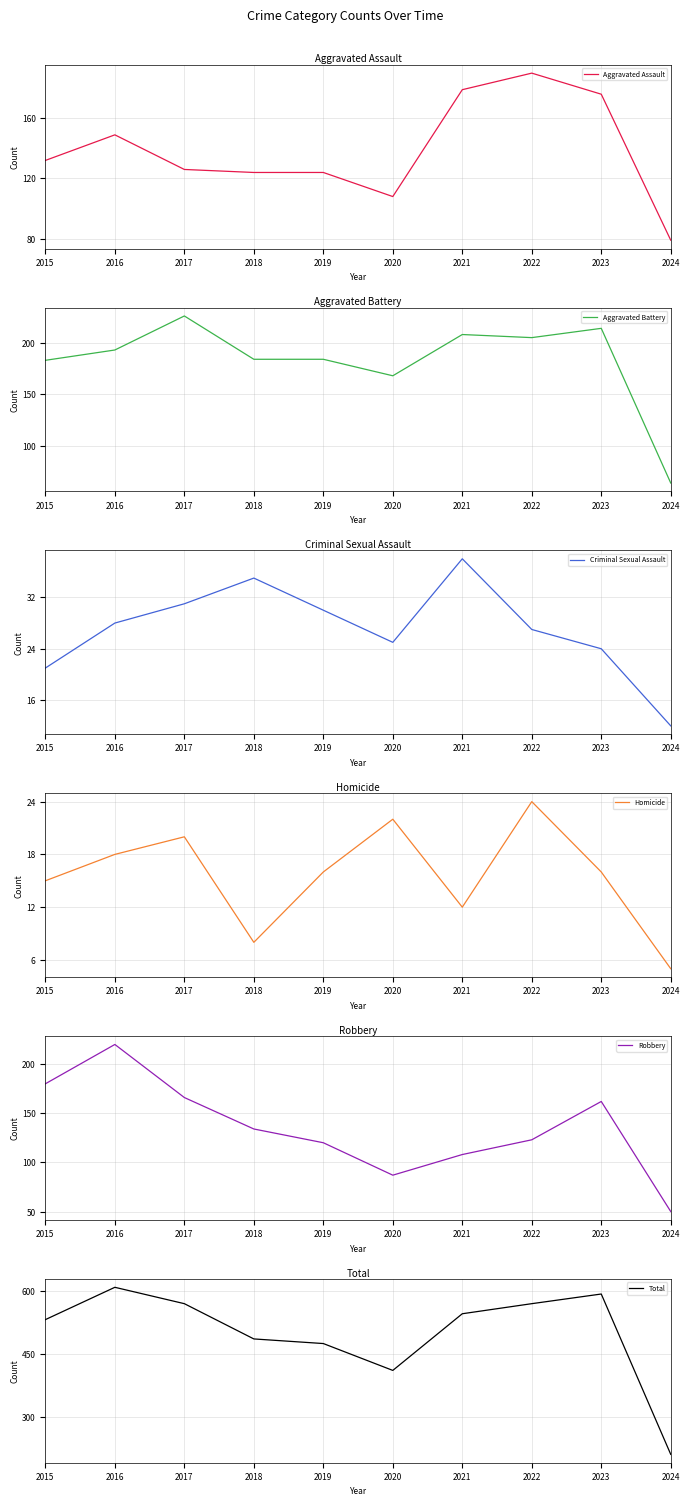

The value of Robbery at 2018 is 134. True or false?

True